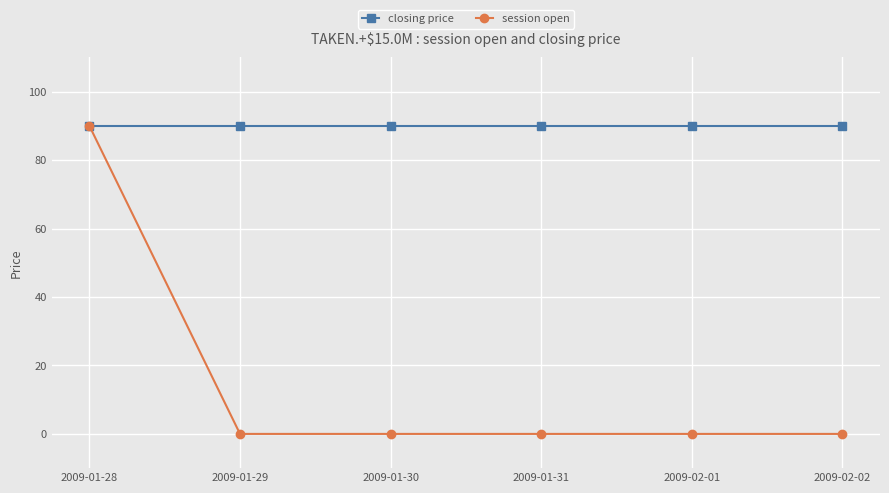

What is the label of the 6th point from the right?

2009-01-28